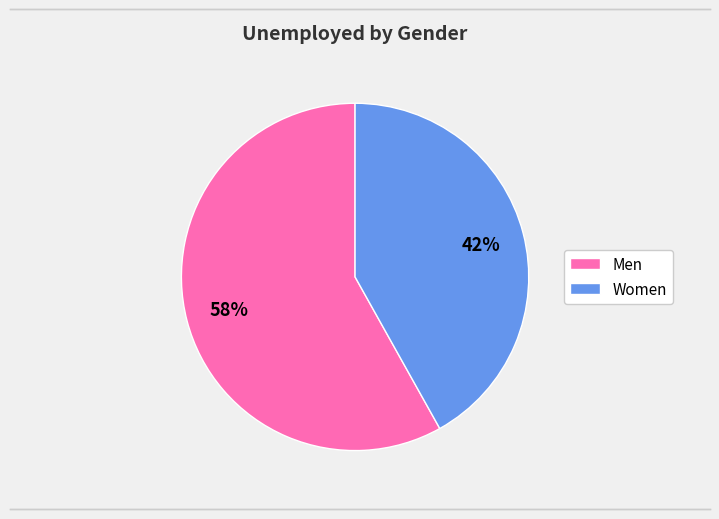

To the nearest percent, what portion does Women represent?

42%